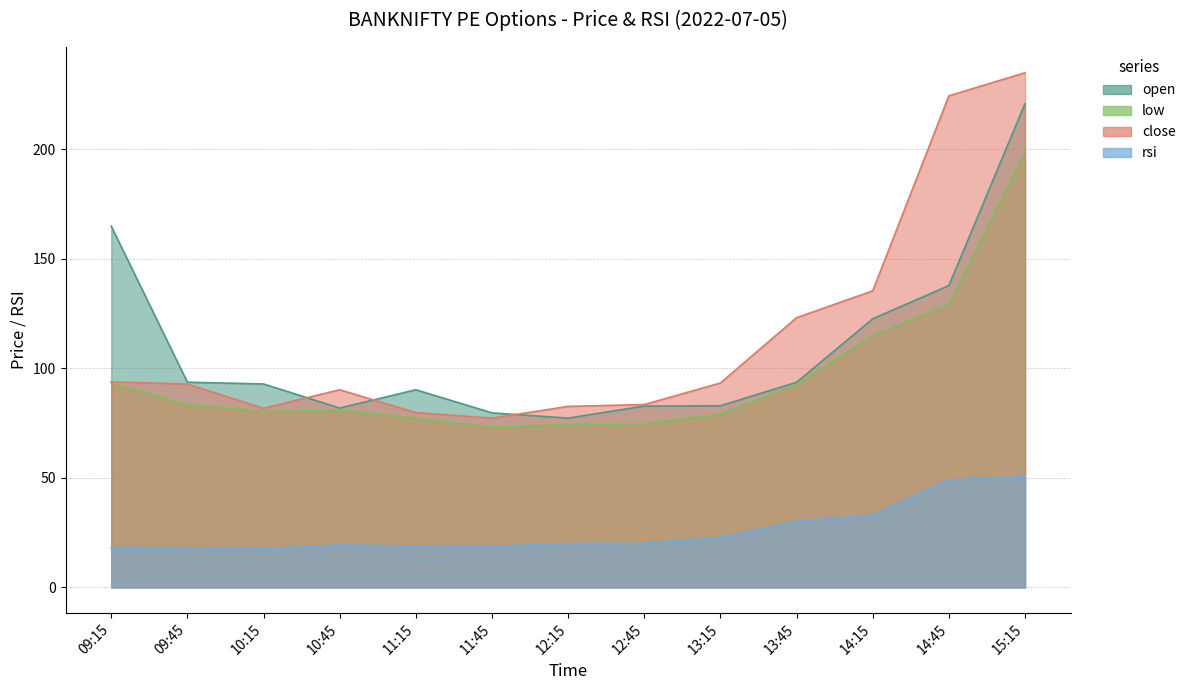

How many lines are shown in the chart?

4